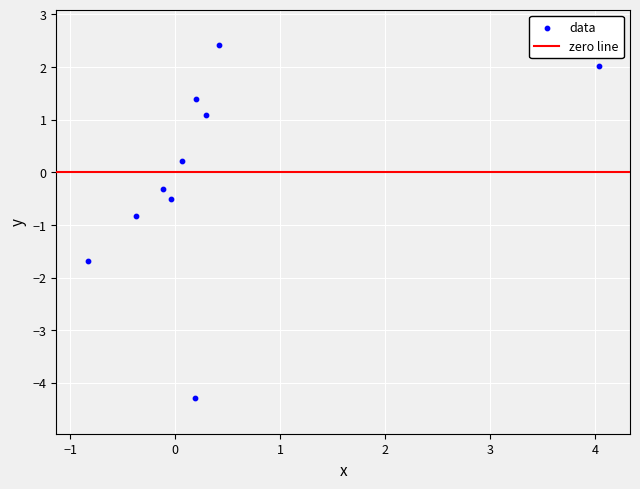

What is the range of X values (max minus min)?

4.9